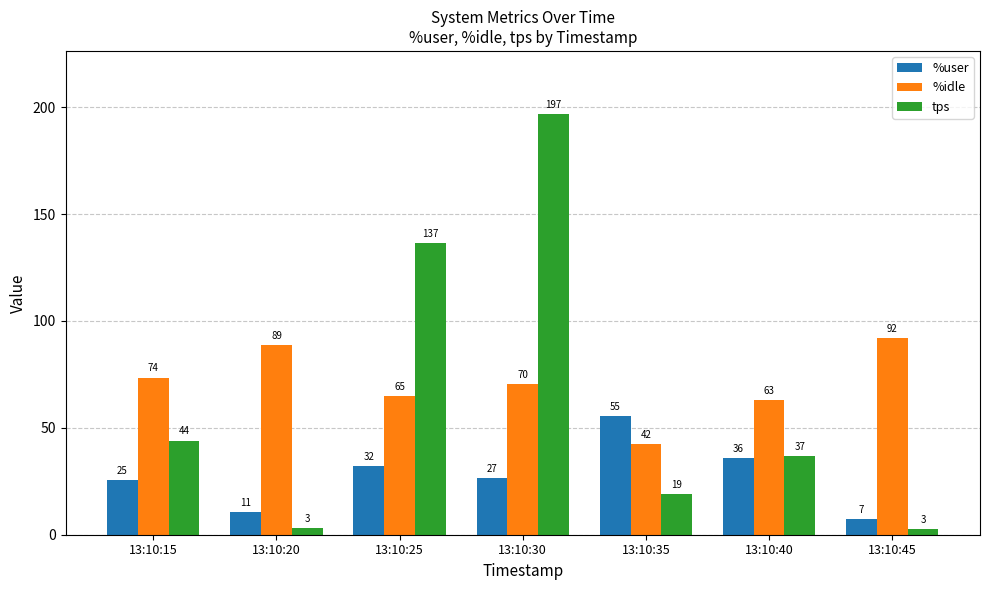

What is the value of the %idle bar at the 1st from the left?

73.5